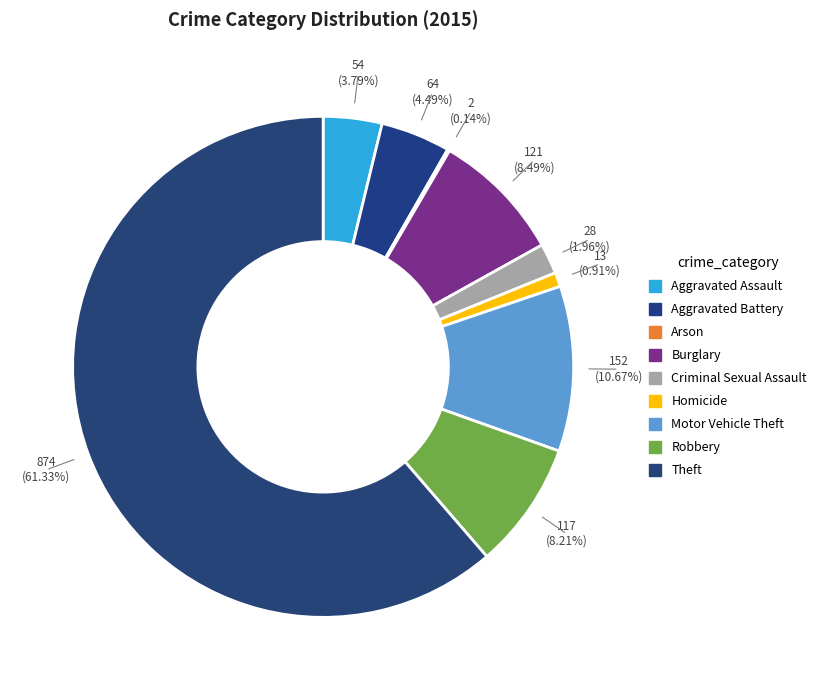

To the nearest percent, what is the difference between the Motor Vehicle Theft and Theft slice percentages?

51%